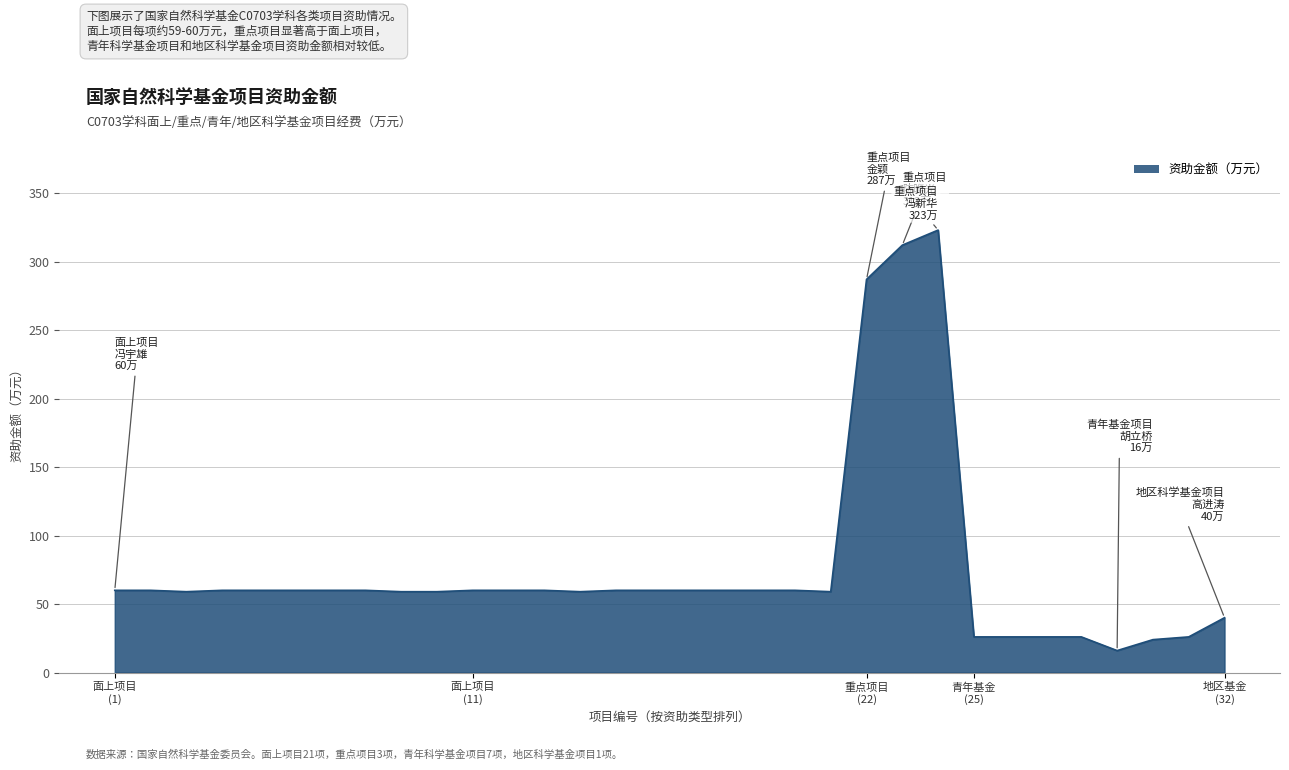

What is the minimum value shown in the chart?

16